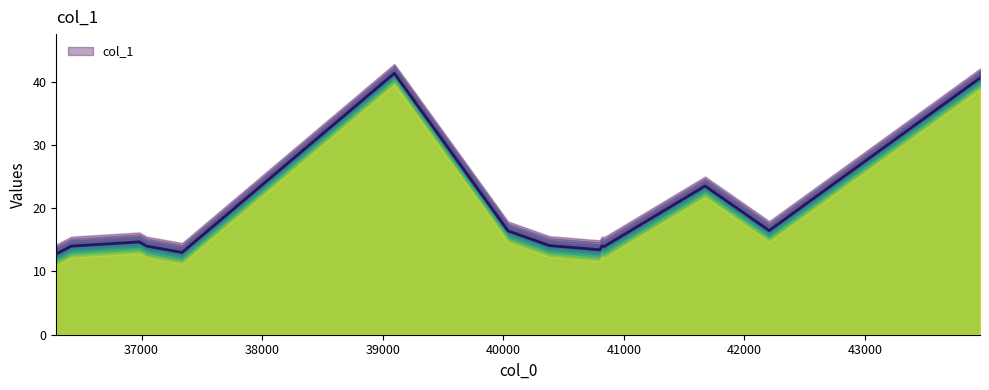

What is the maximum value for col_1?

41.3